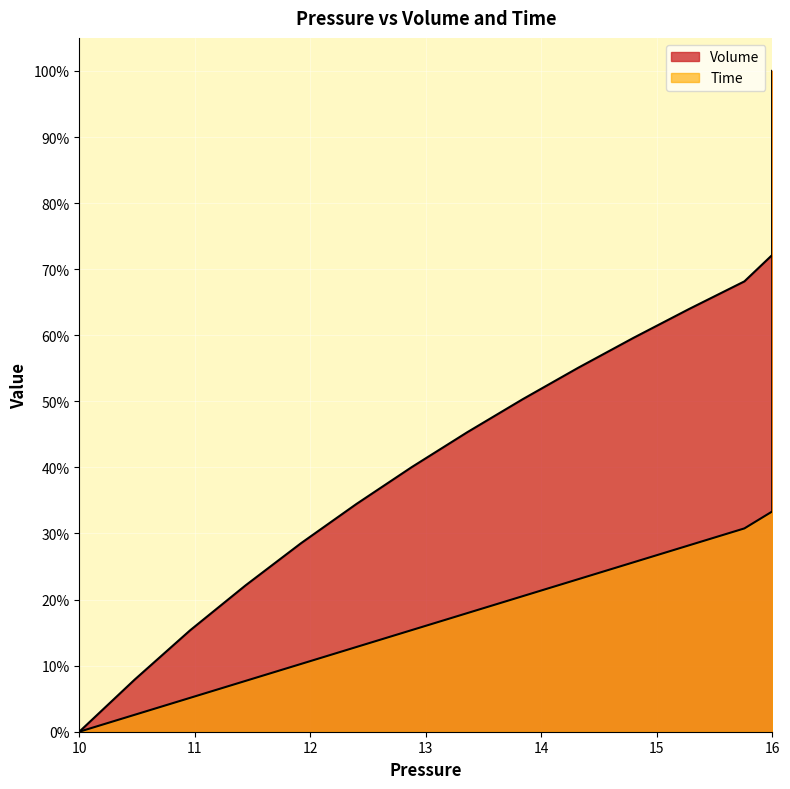

Rank the series by their maximum value, from highest to lowest.

Volume, Time